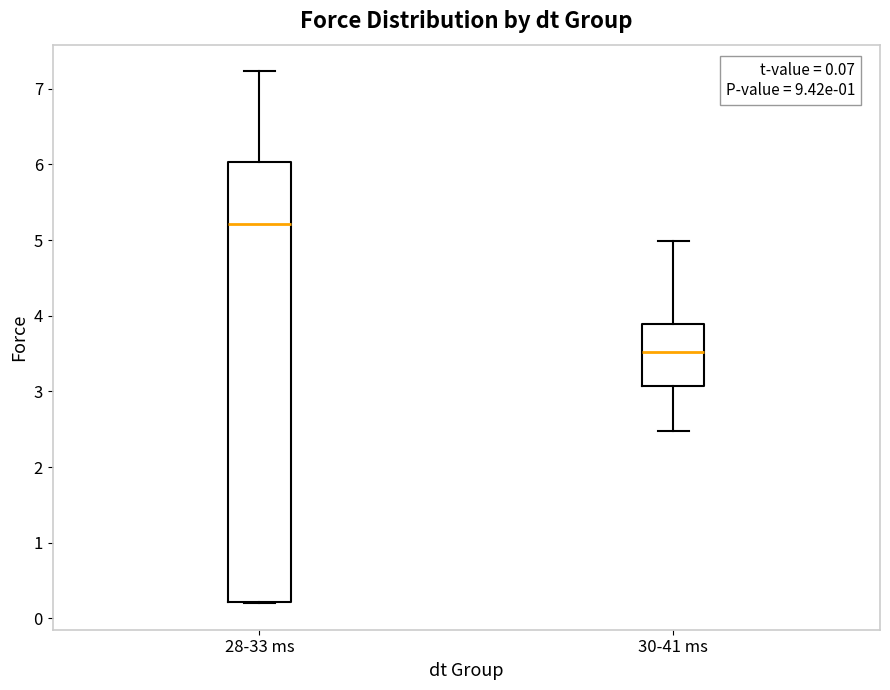

Comparing the boxes themselves (not the whiskers), which one is the tallest?

28-33 ms